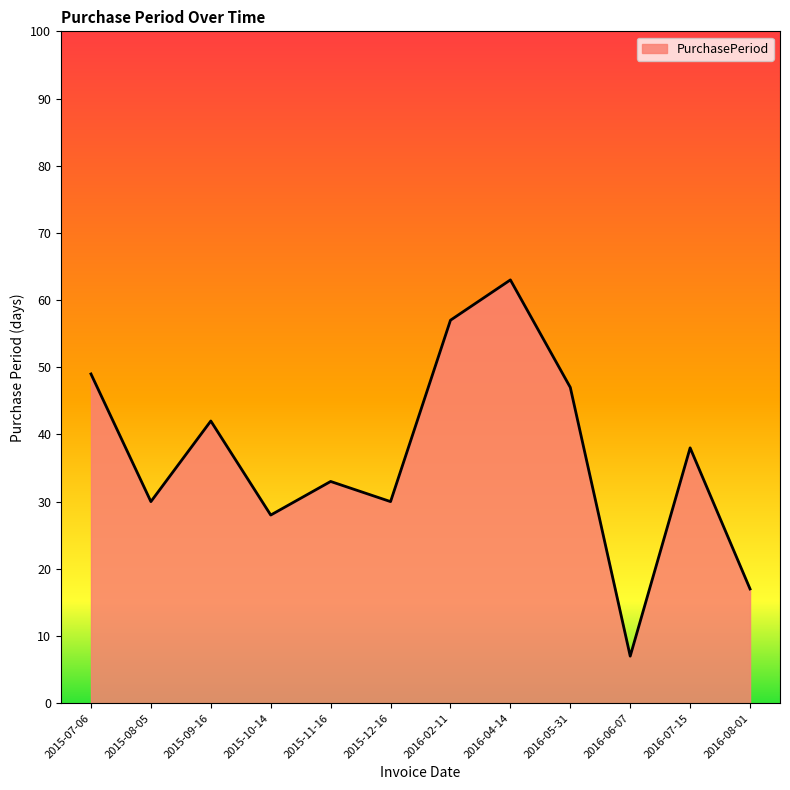

Is it true that the value at 2015-12-16 is 30?

True